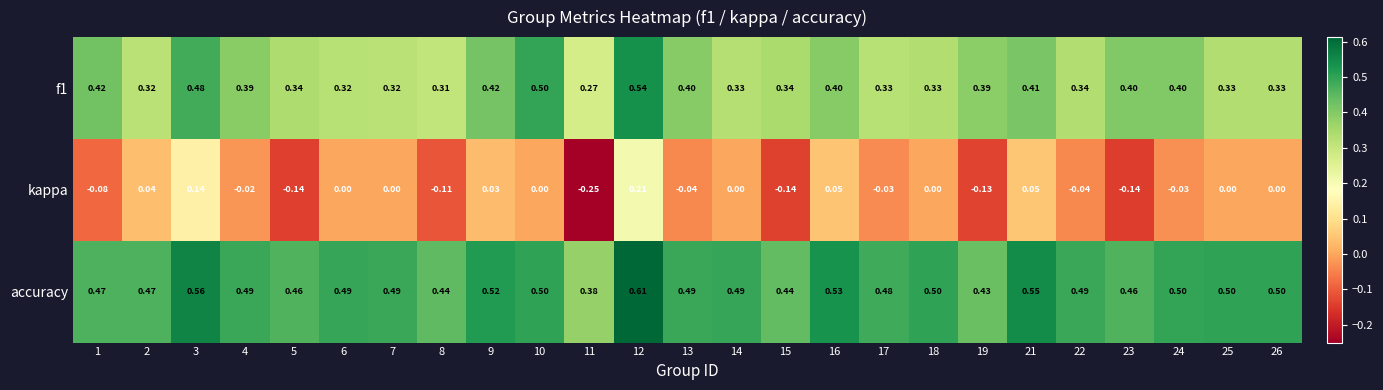

Which series has the widest spread of values?

kappa